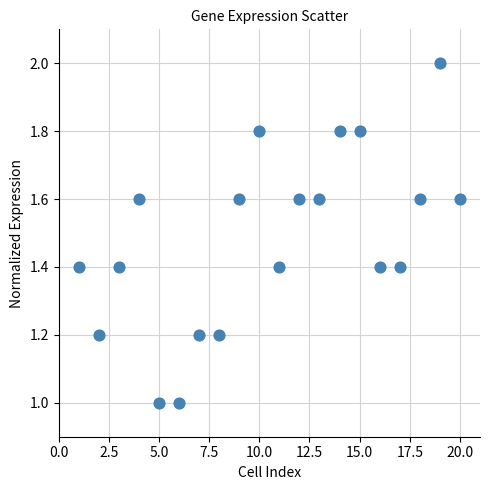

What is the range of X values (max minus min)?

19.0